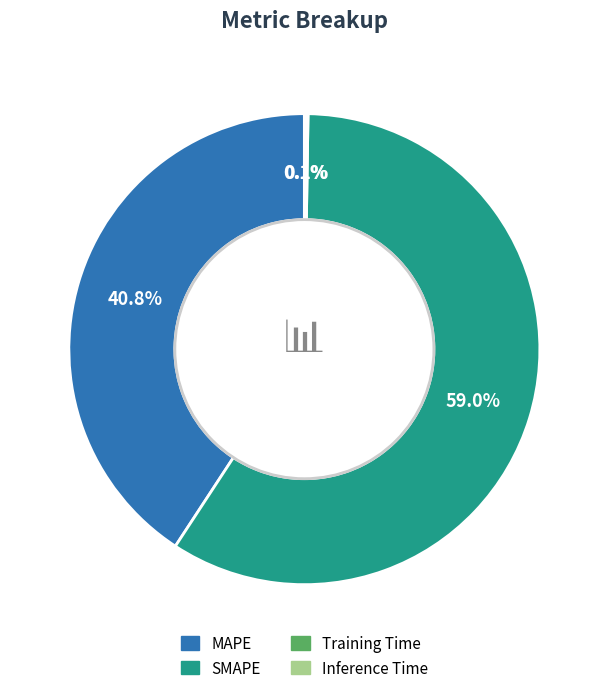

What is the largest slice in the pie chart?

SMAPE